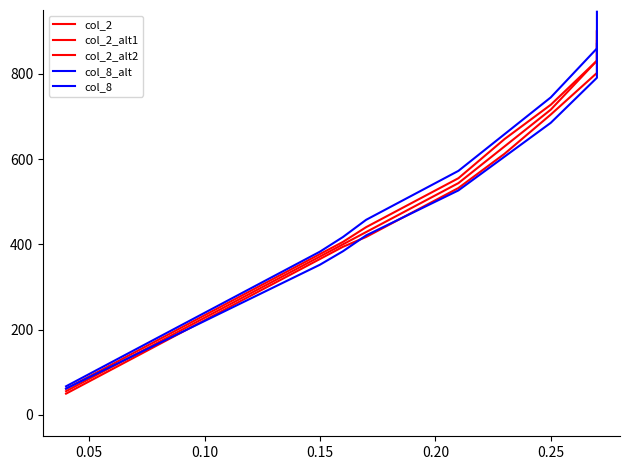

Is the value of col_2_alt2 at 11 greater than the value of col_2_alt1 at 18?

No